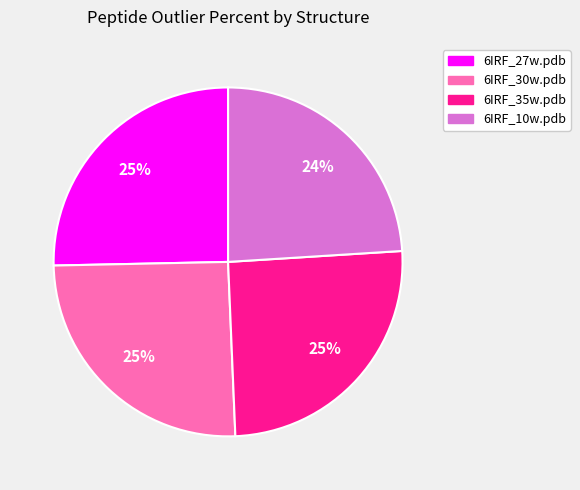

The 6IRF_10w.pdb slice represents 15% of the pie. True or false?

False